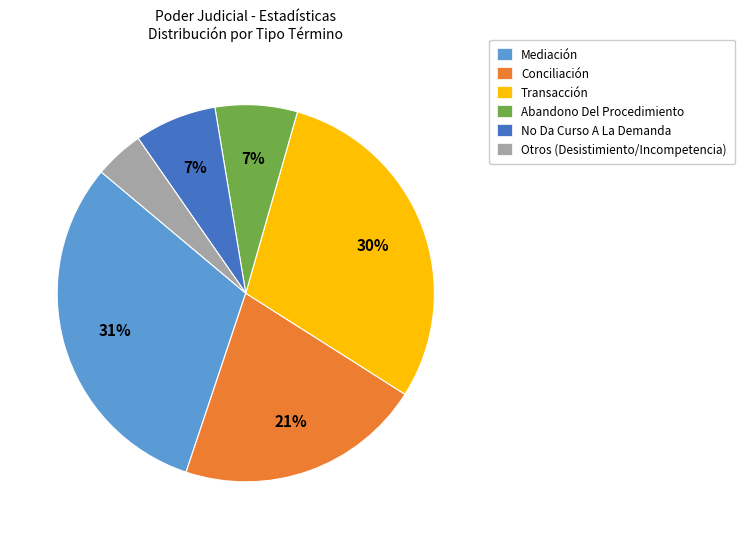

True or false: Otros (Desistimiento/Incompetencia) accounts for 12% of the total.

False